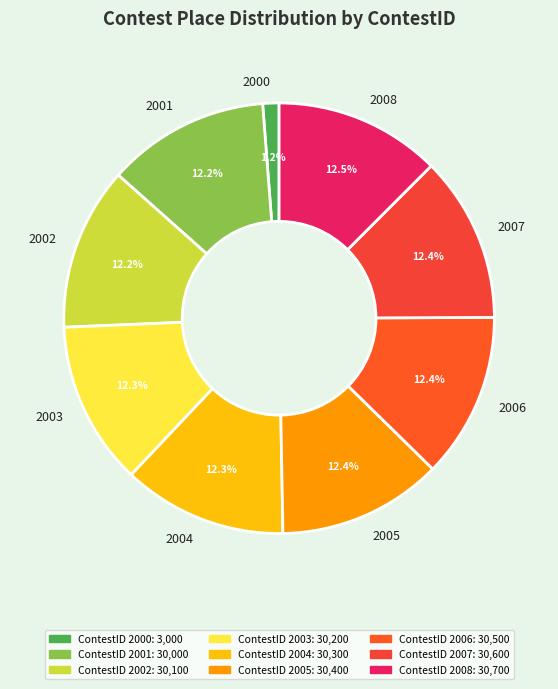

To the nearest percent, what is the difference between the 2000 and 2002 slice percentages?

11%